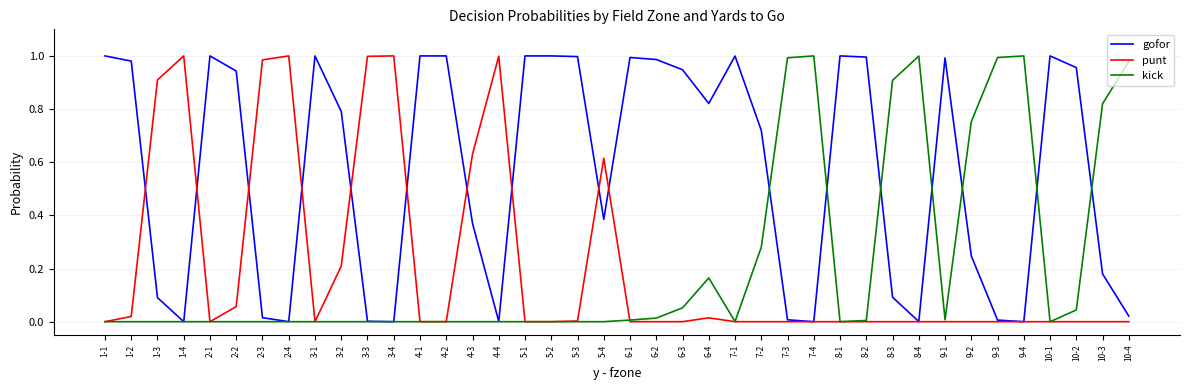

True or false: punt has a value of 1.4 at 4-4.

False